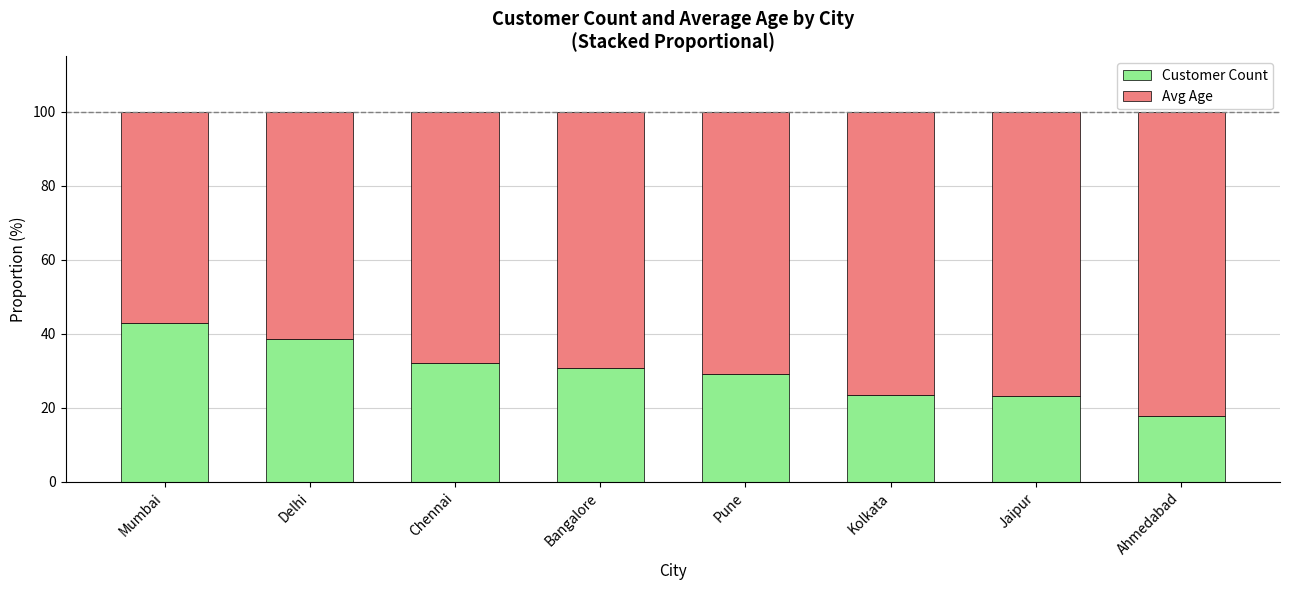

True or false: Customer Count has a value of 53.4 at Chennai.

False